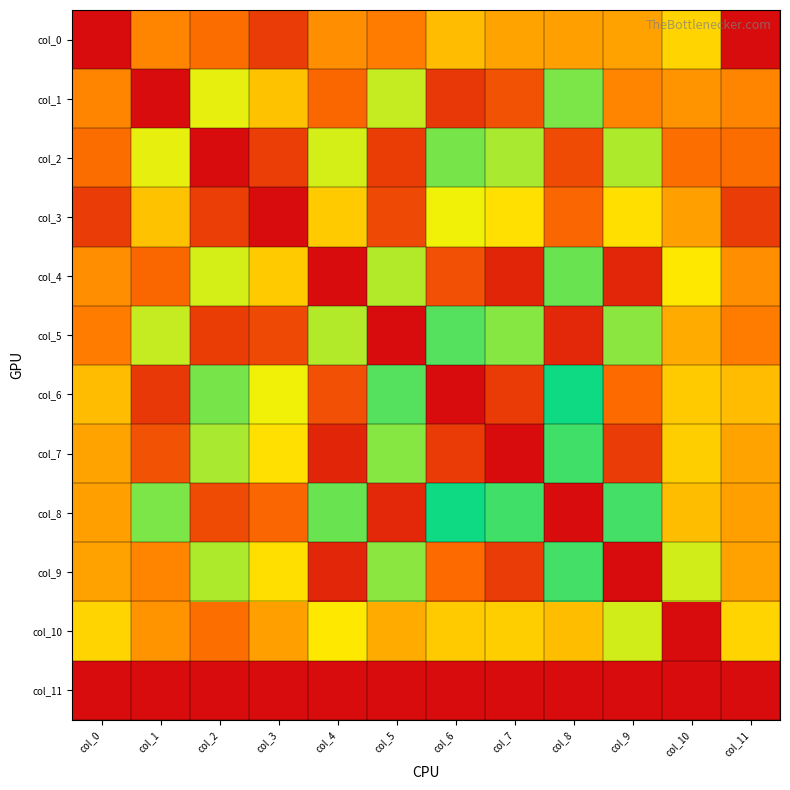

Between col_7 and col_8, which is larger?

col_7